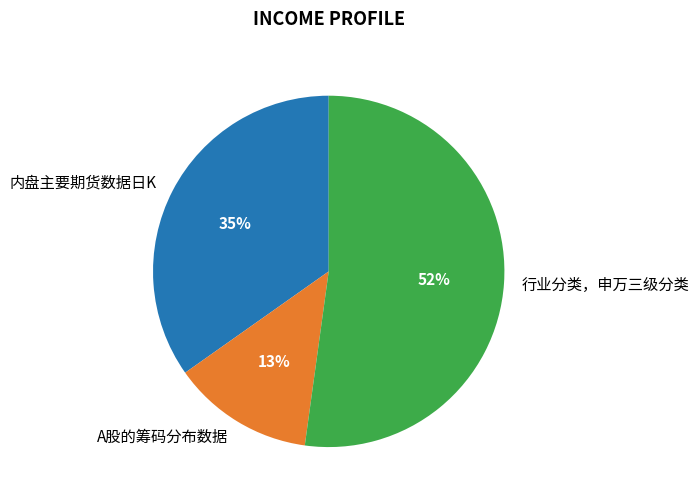

The 行业分类，申万三级分类 slice represents 52% of the pie. True or false?

True